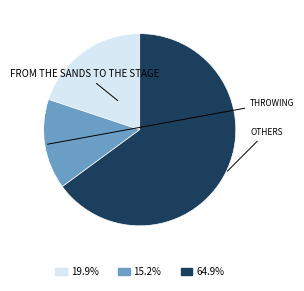

Is there a majority slice in this chart?

Yes